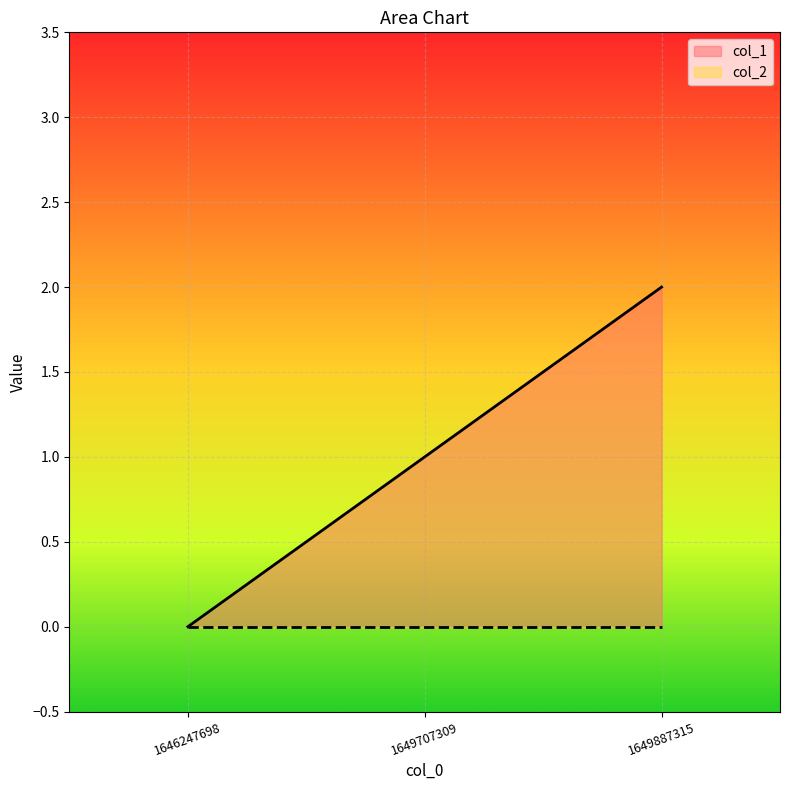

What is the change in value from 1646247698 to 1649707309?

+1